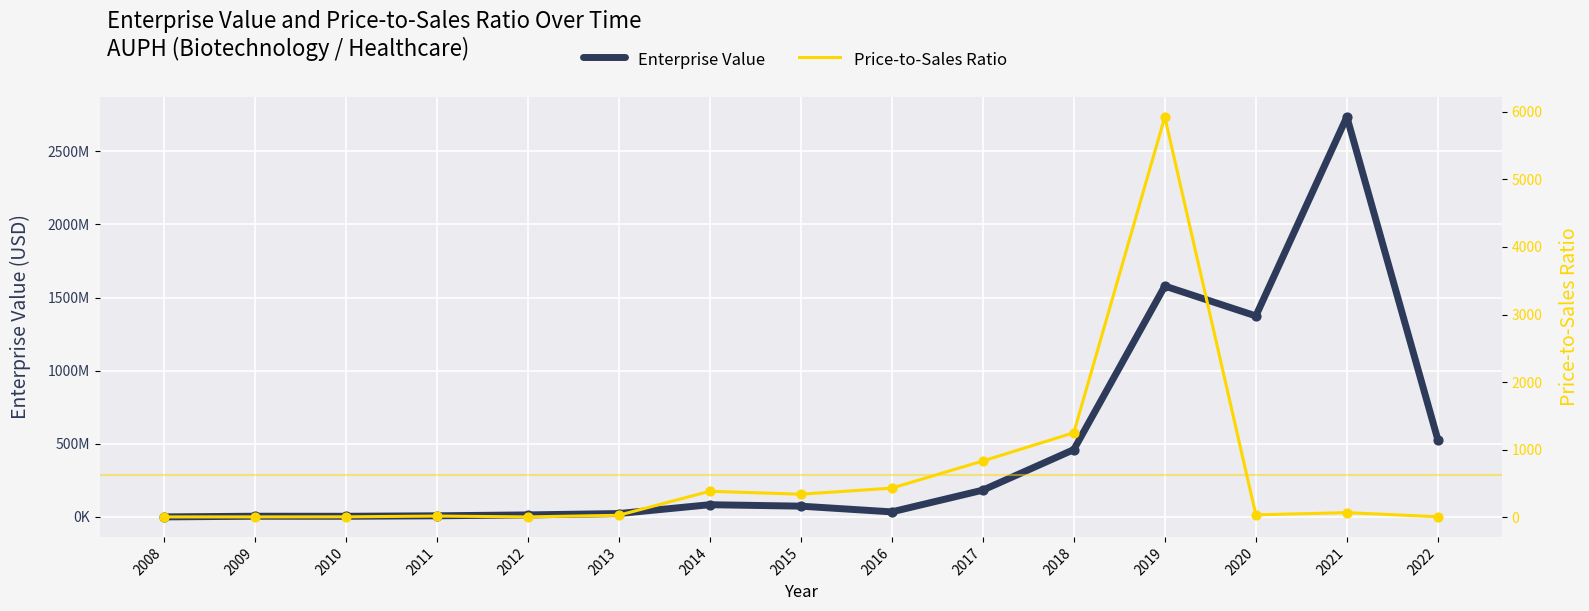

Is the value of Enterprise Value at 2020 greater than the value of Price-to-Sales Ratio at 2017?

Yes